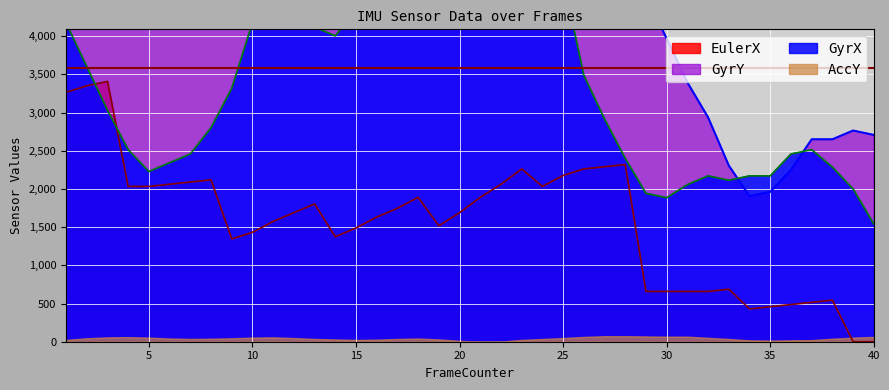

Which series has the largest range (max minus min)?

GyrY